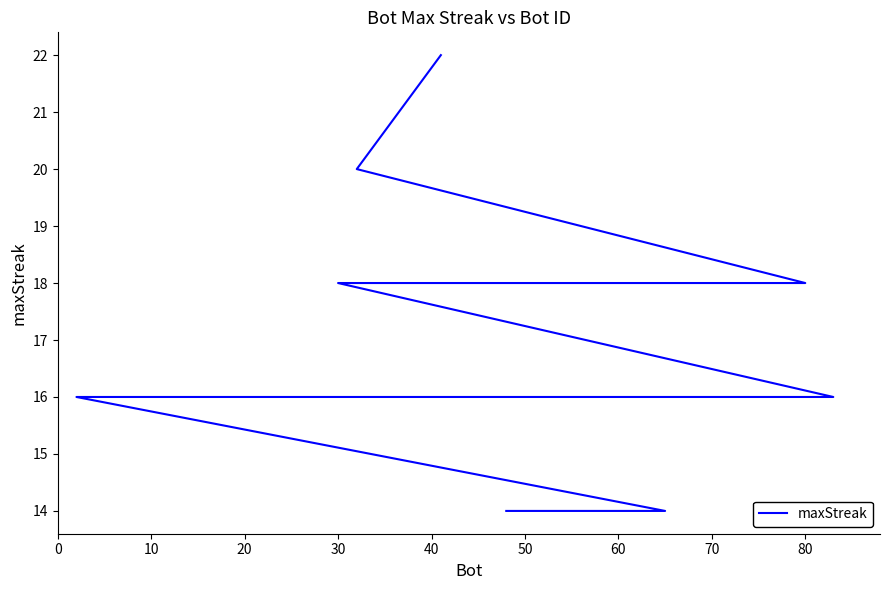

Does the chart have visible grid lines?

No